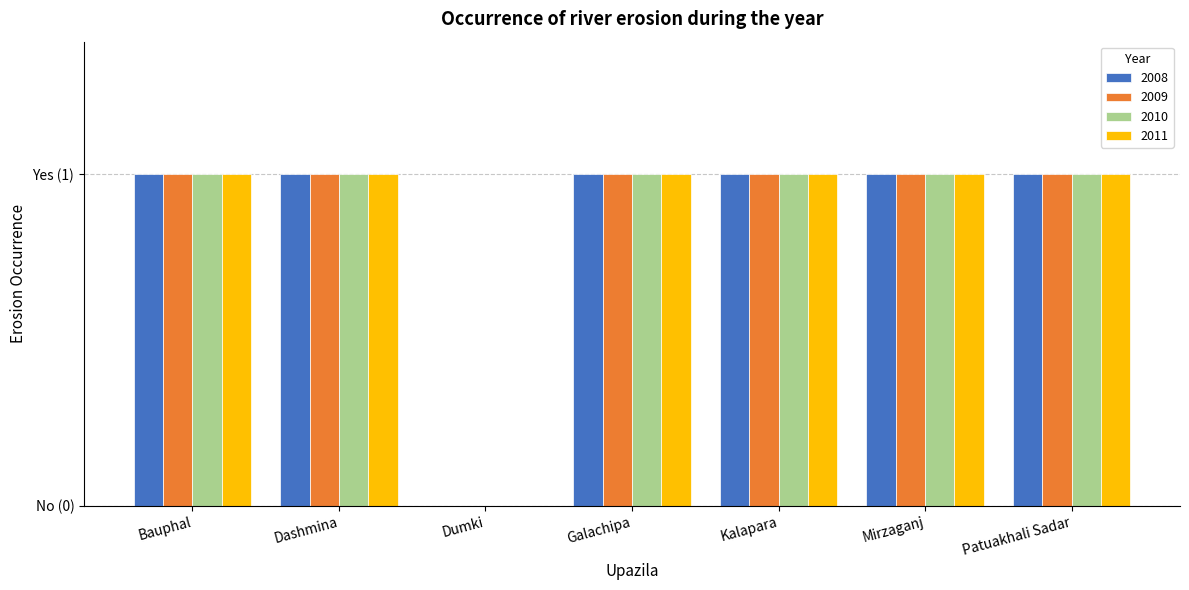

Reading left to right, what are all the values shown in this chart?

2008: Bauphal=1	Dashmina=1	Dumki=0	Galachipa=1	Kalapara=1	Mirzaganj=1	Patuakhali Sadar=1
2009: Bauphal=1	Dashmina=1	Dumki=0	Galachipa=1	Kalapara=1	Mirzaganj=1	Patuakhali Sadar=1
2010: Bauphal=1	Dashmina=1	Dumki=0	Galachipa=1	Kalapara=1	Mirzaganj=1	Patuakhali Sadar=1
2011: Bauphal=1	Dashmina=1	Dumki=0	Galachipa=1	Kalapara=1	Mirzaganj=1	Patuakhali Sadar=1